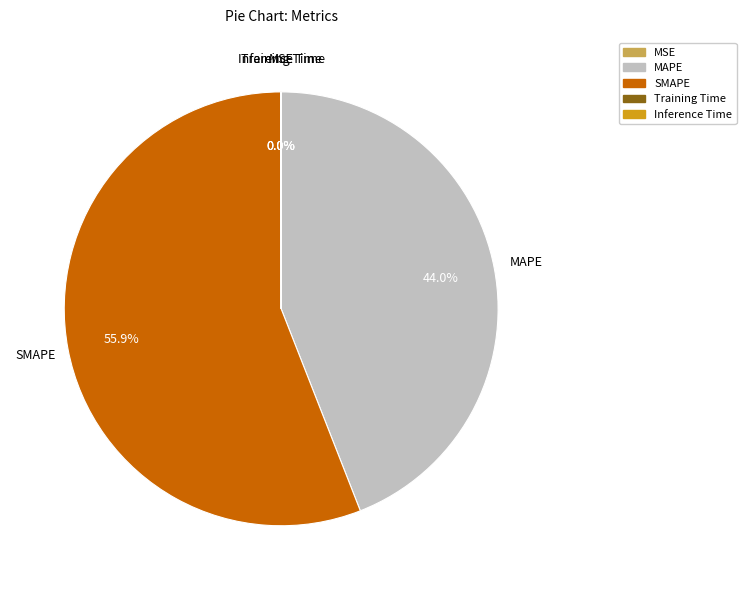

Which slice represents more than half of the pie?

SMAPE